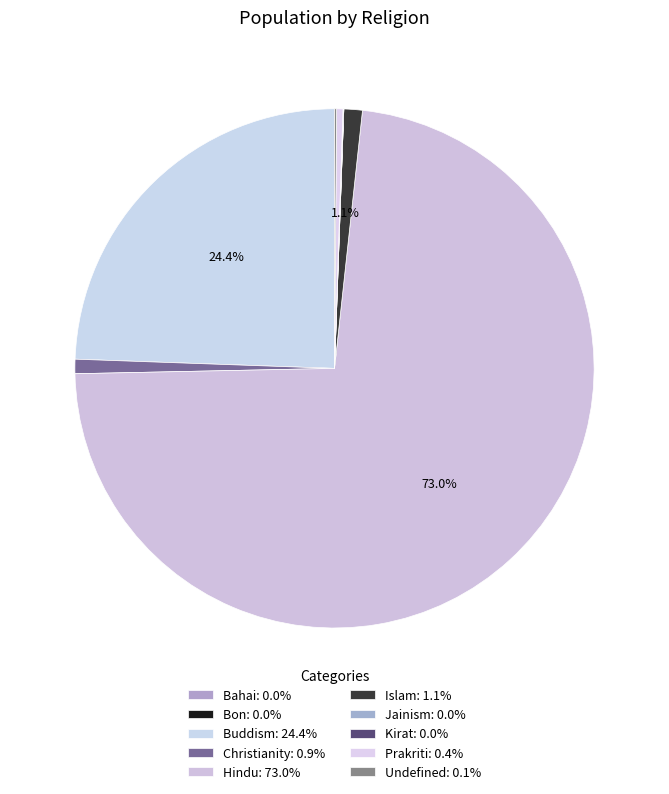

To the nearest percent, what is the difference between the Hindu and Bahai slice percentages?

73%